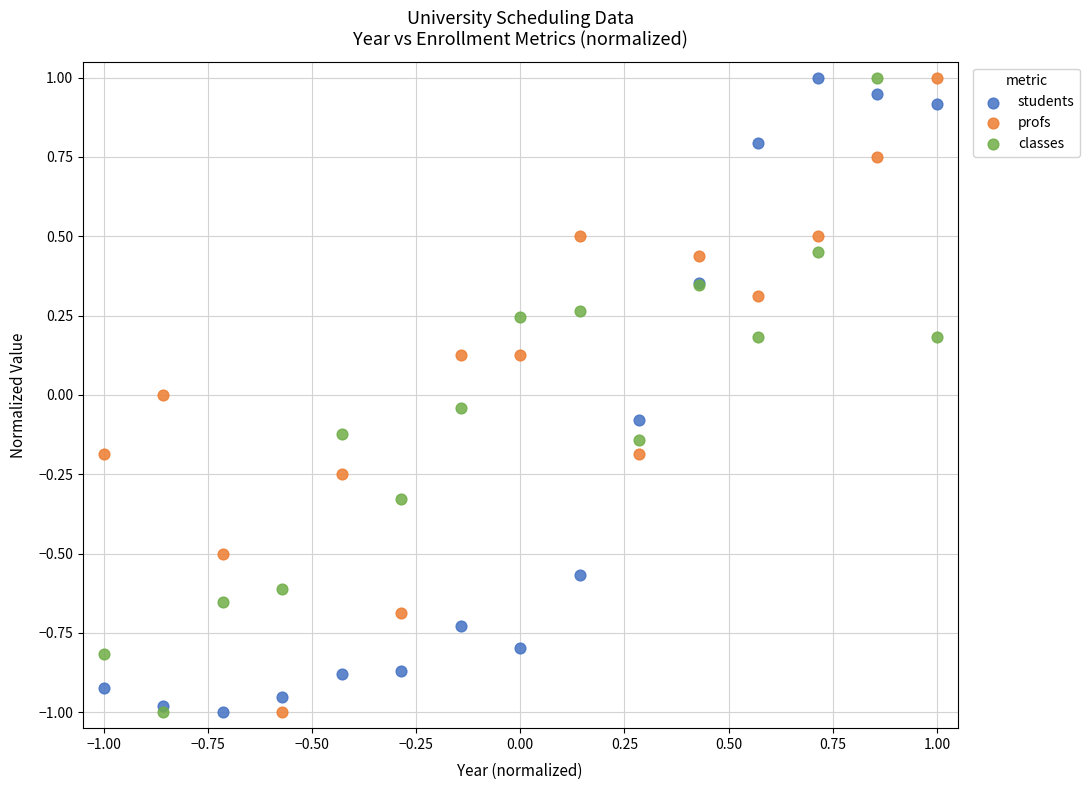

What is the X range (max minus min) for the scatter plot?

2.0